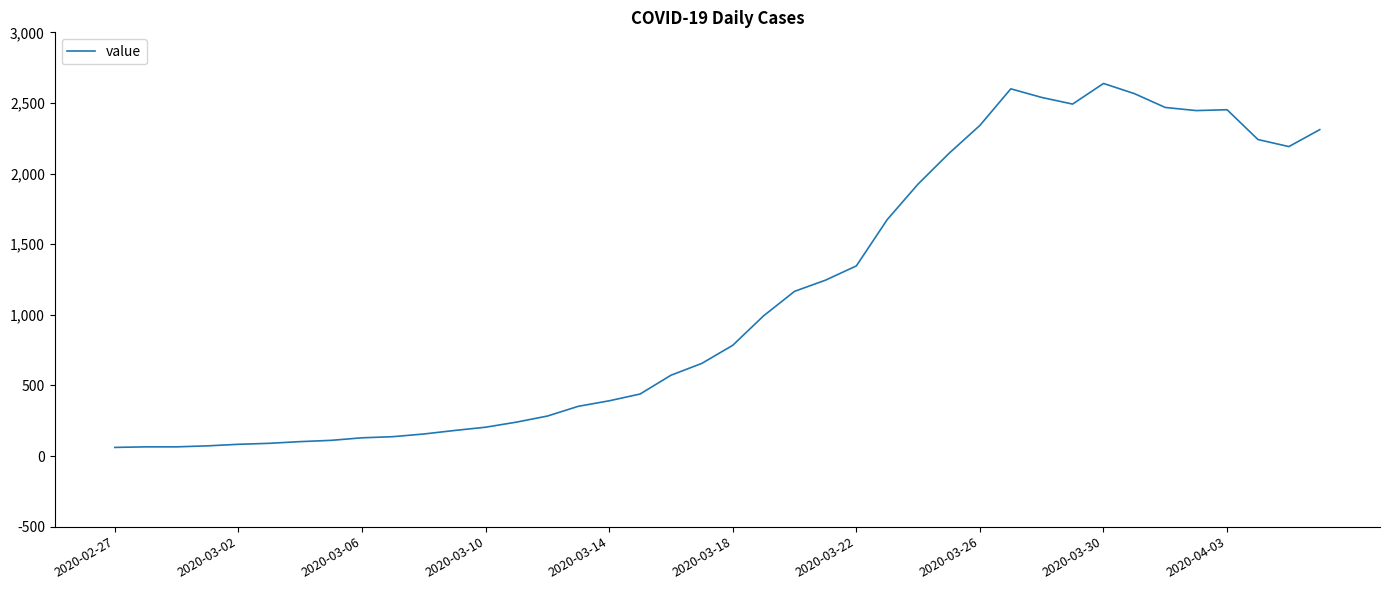

What is the greatest value displayed?

2638